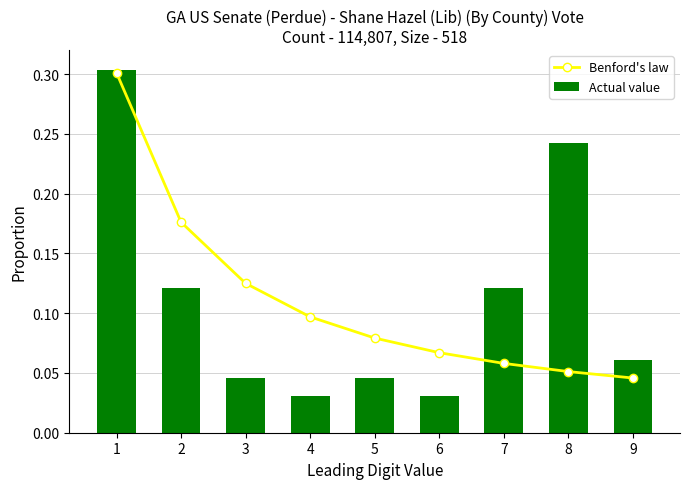

Reading left to right, what are all the values shown in this chart?

Benford's law: 1=0.3	2=0.2	3=0.1	4=0.1	5=0.1	6=0.1	7=0.1	8=0.1	9=0.0
Actual value: 1=0.3	2=0.1	3=0.0	4=0.0	5=0.0	6=0.0	7=0.1	8=0.2	9=0.1